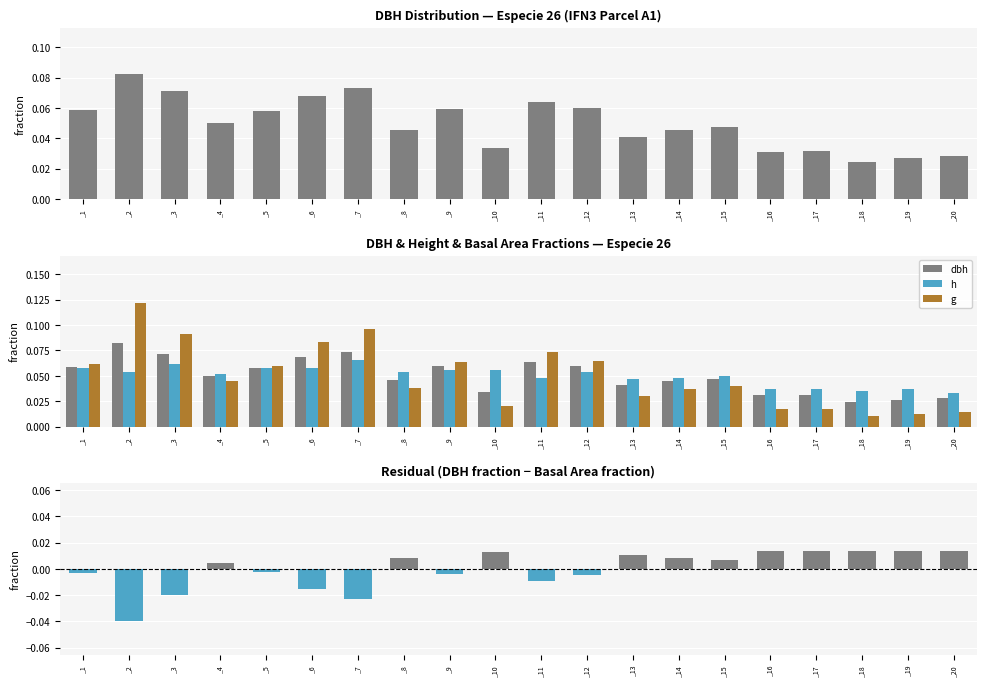

What is the value of the h bar at the 5th from the left?

0.1